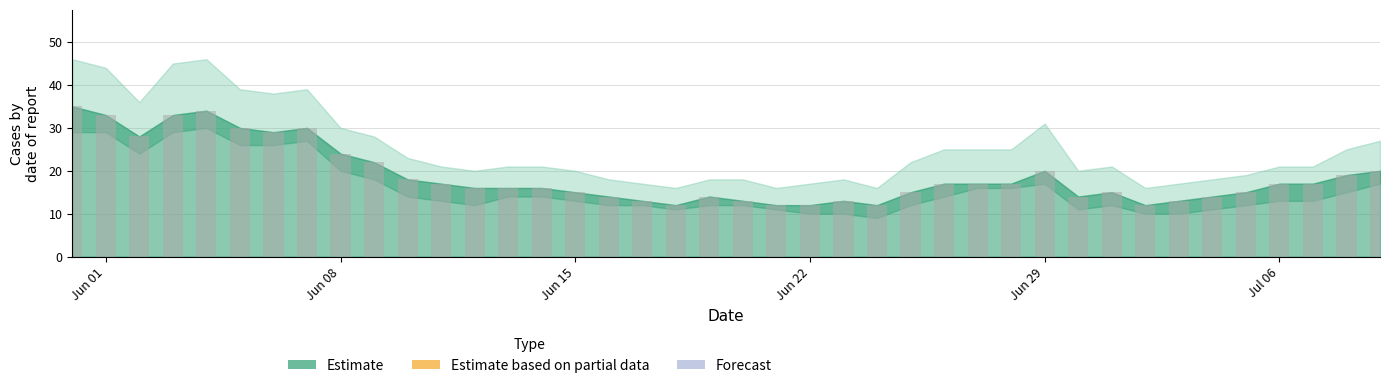

What is the difference between the maximum and minimum values?

23